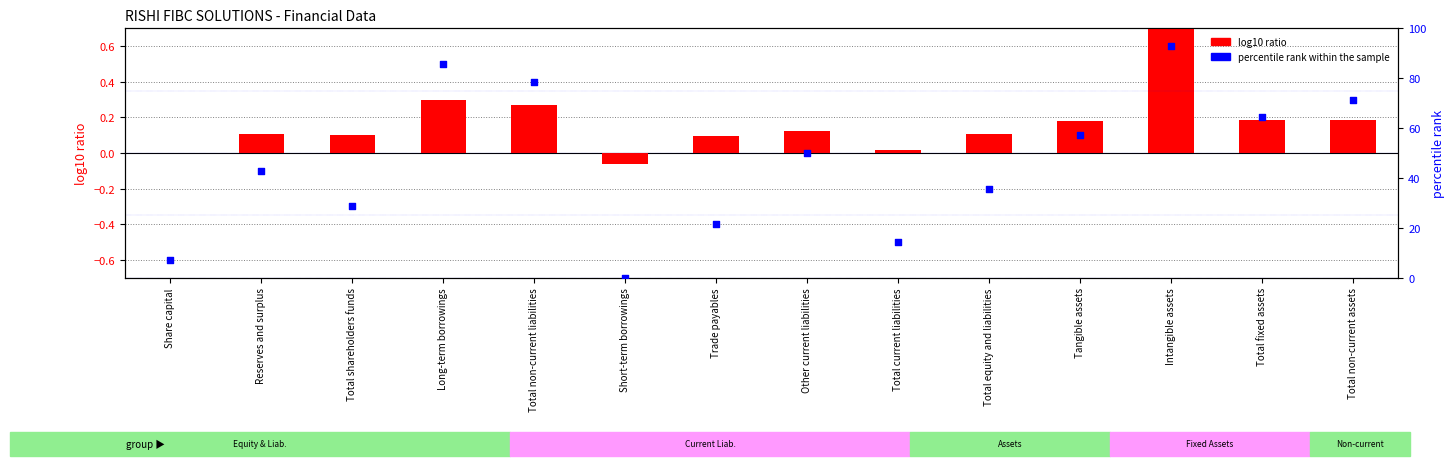

What is the total value across all series at Other current liabilities?

50.1